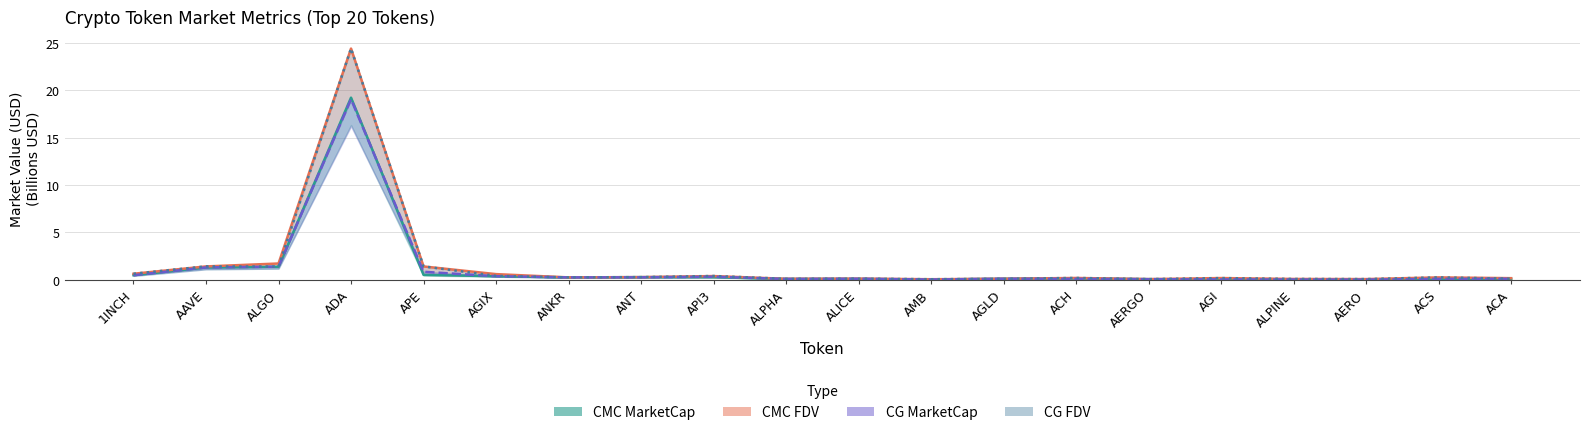

Reading left to right, transcribe all the data shown in this chart.

CMC MarketCap: 1INCH=0.5	AAVE=1.3	ALGO=1.4	ADA=19.2	APE=0.5	AGIX=0.4	ANKR=0.2	ANT=0.3	API3=0.3	ALPHA=0.1	ALICE=0.1	AMB=0.0	AGLD=0.1	ACH=0.1	AERGO=0.1	AGI=0.0	ALPINE=0.0	AERO=0.0	ACS=0.1	ACA=0.1
CMC FDV: 1INCH=0.6	AAVE=1.4	ALGO=1.7	ADA=24.4	APE=1.4	AGIX=0.6	ANKR=0.2	ANT=0.3	API3=0.4	ALPHA=0.1	ALICE=0.1	AMB=0.1	AGLD=0.1	ACH=0.2	AERGO=0.1	AGI=0.2	ALPINE=0.1	AERO=0.1	ACS=0.2	ACA=0.2
CG MarketCap: 1INCH=0.5	AAVE=1.3	ALGO=1.4	ADA=19.1	APE=0.8	AGIX=0.4	ANKR=0.2	ANT=0.3	API3=0.3	ALPHA=0.1	ALICE=0.1	AMB=0.0	AGLD=0.1	ACH=0.1	AERGO=0.1	AGI=0.0	ALPINE=0.0	AERO=0.0	ACS=0.1	ACA=0.1
CG FDV: 1INCH=0.6	AAVE=1.4	ALGO=1.4	ADA=24.4	APE=1.4	AGIX=0.4	ANKR=0.2	ANT=0.3	API3=0.4	ALPHA=0.1	ALICE=0.1	AMB=0.1	AGLD=0.1	ACH=0.2	AERGO=0.1	AGI=0.2	ALPINE=0.1	AERO=0.1	ACS=0.2	ACA=0.1